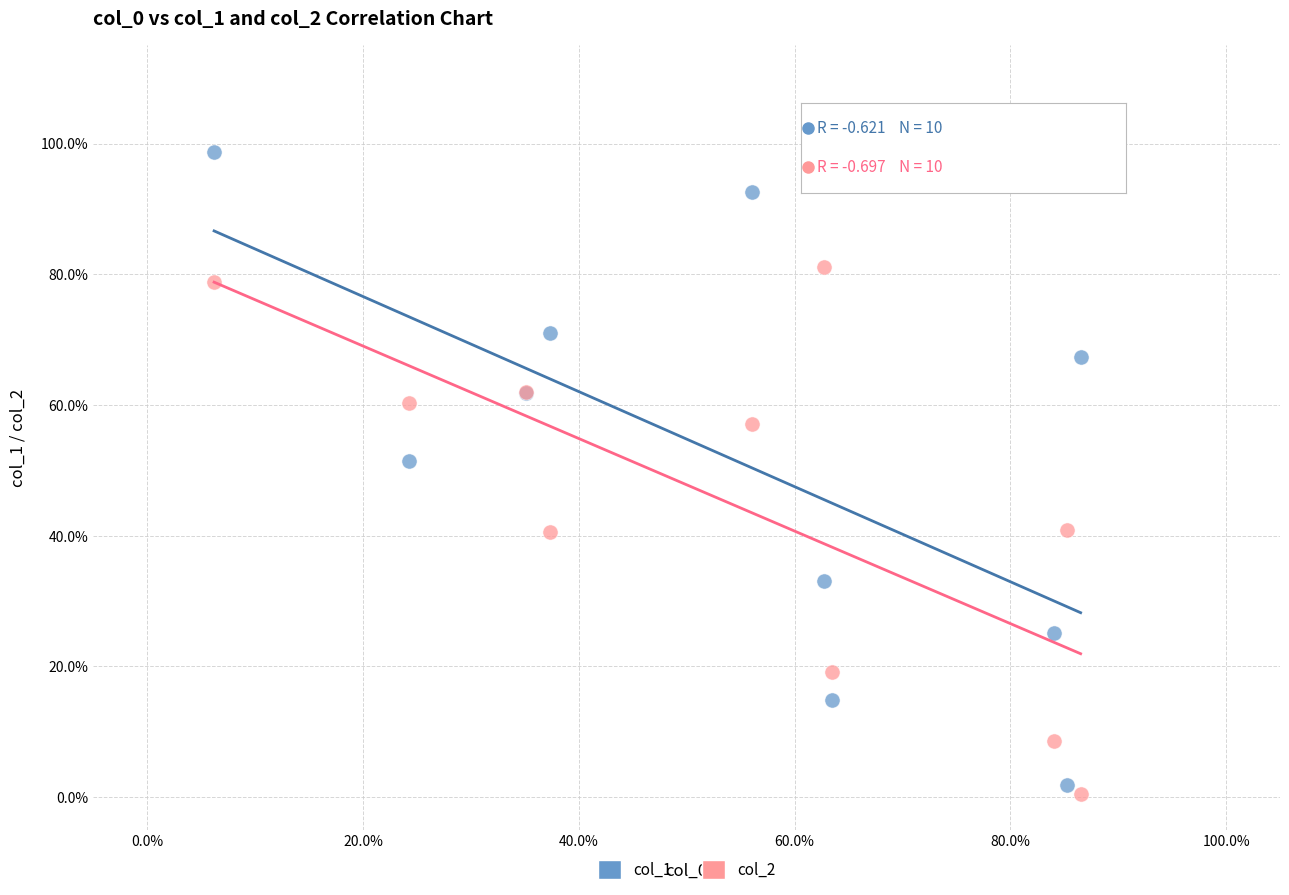

What are all the series names shown in the legend?

col_1, col_2